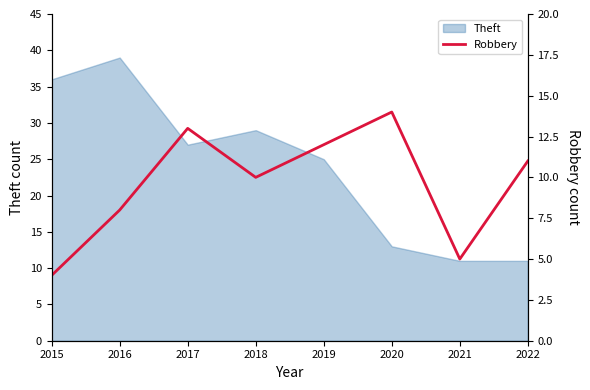

The value of Theft at 2022 is 18. True or false?

False